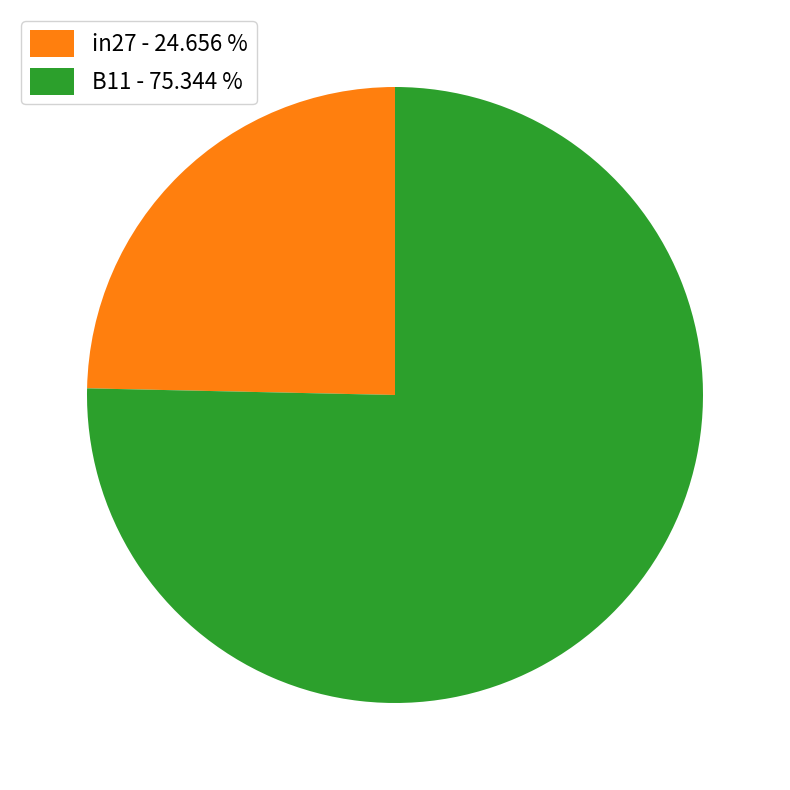

Rank the categories by value from lowest to highest.

in27 - 24.656 %, B11 - 75.344 %